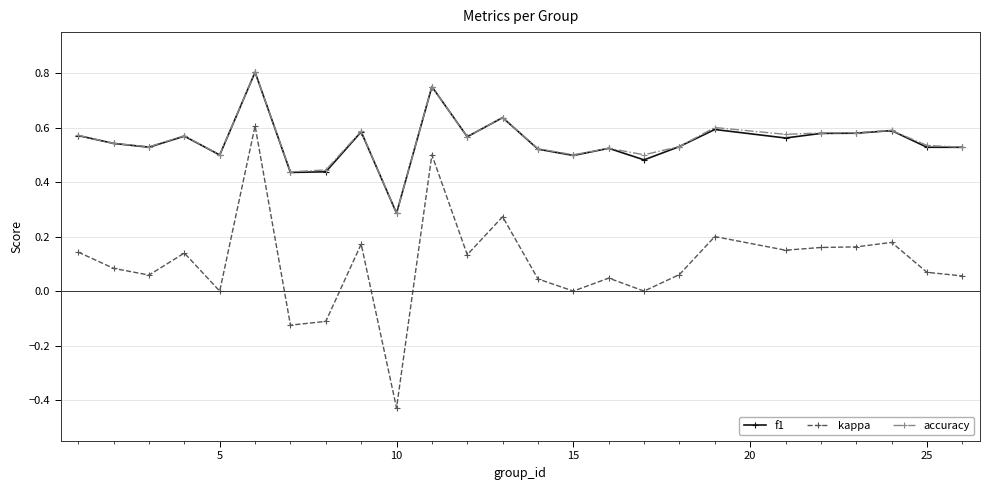

What is the sum of all f1 values?

13.7